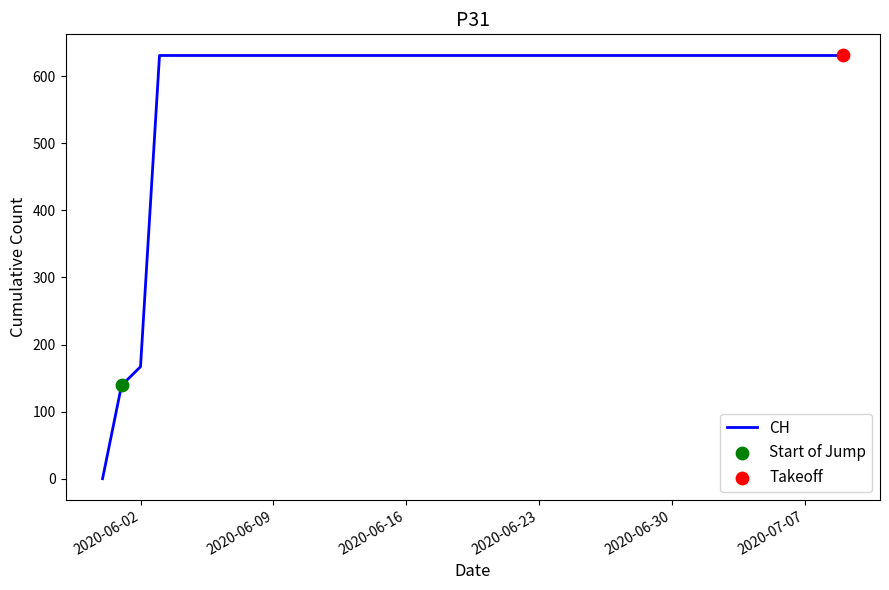

What is the difference between the maximum and minimum values?

631